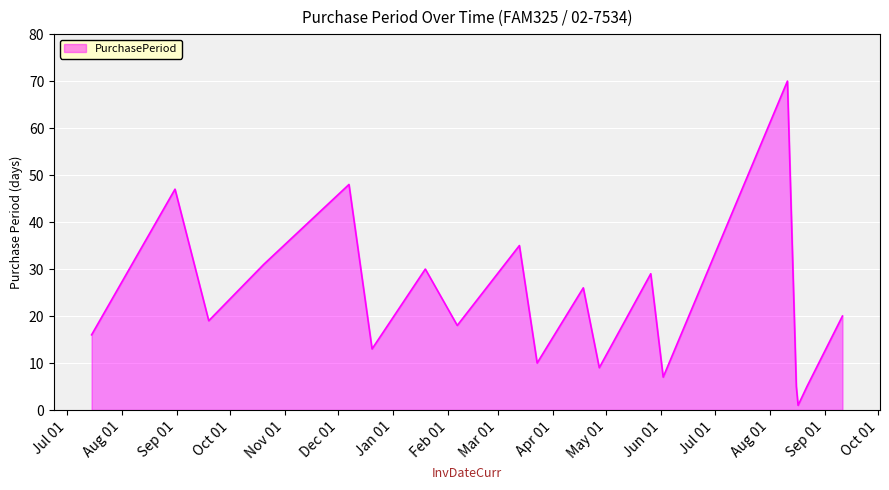

What is the maximum value shown in the chart?

70